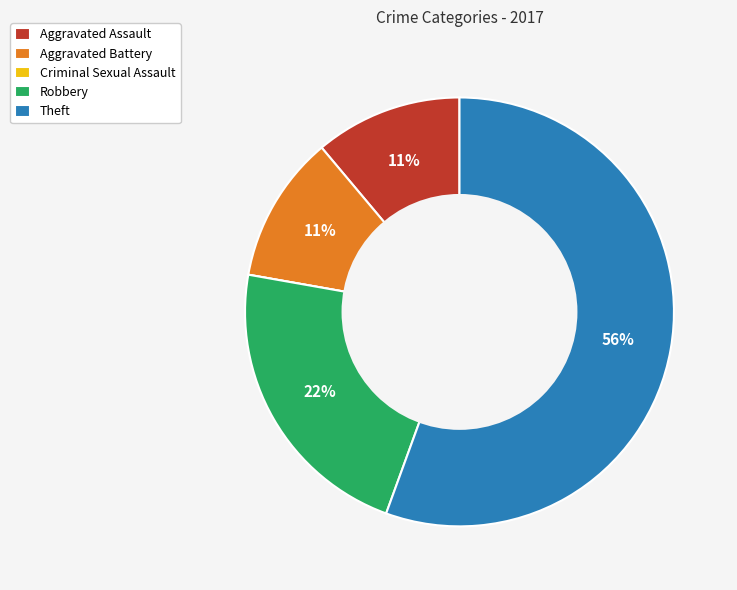

Does Aggravated Battery represent more than half of the total?

No